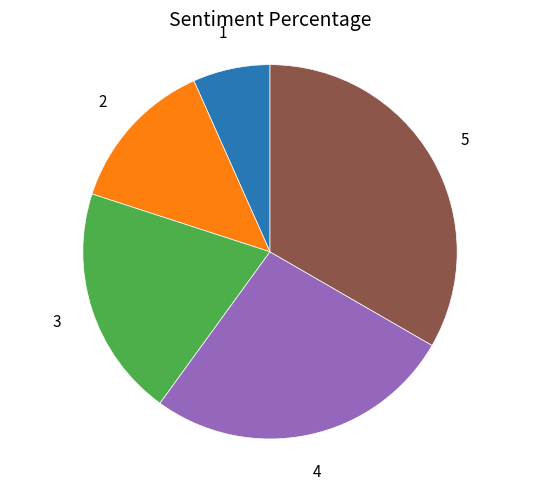

How many slices are in this pie chart?

5